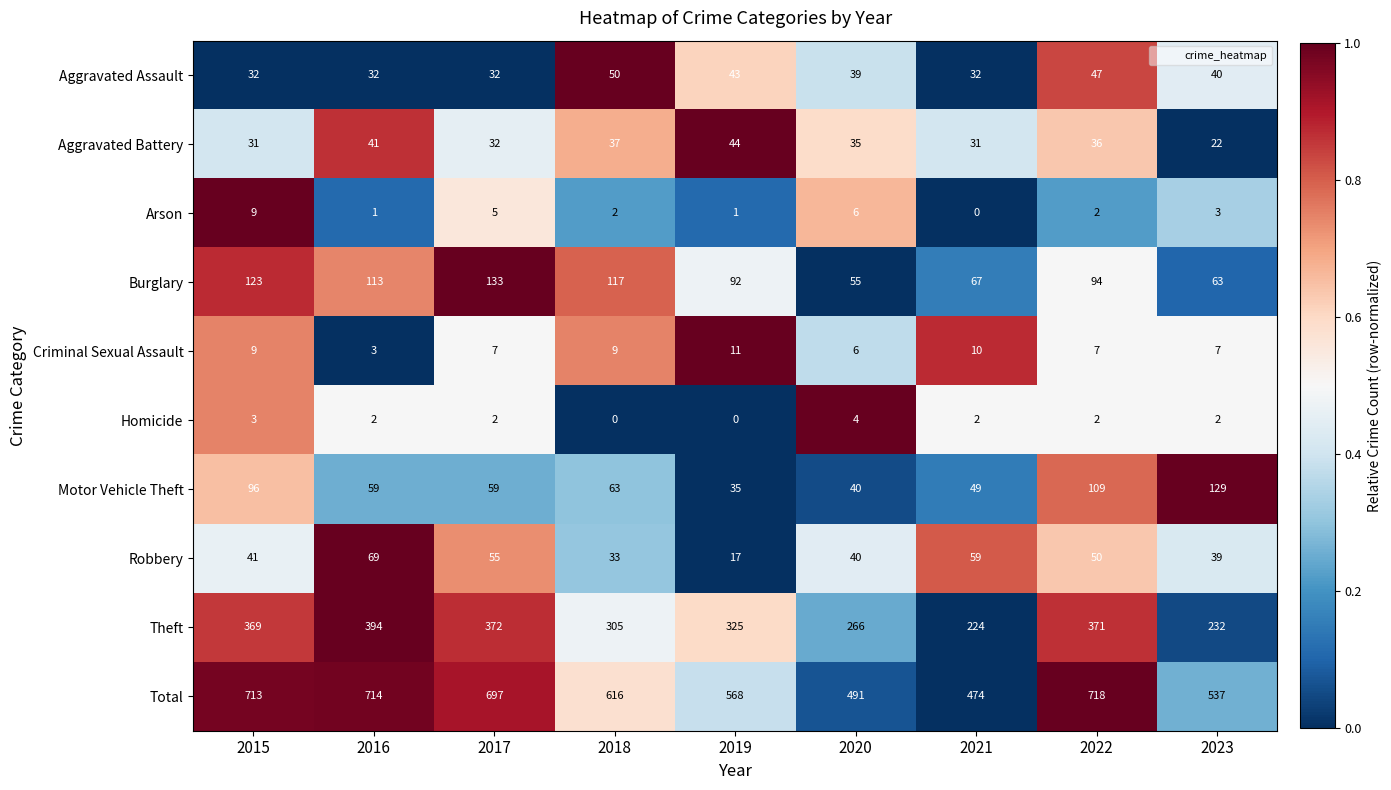

Which series has the largest total across all categories?

Total